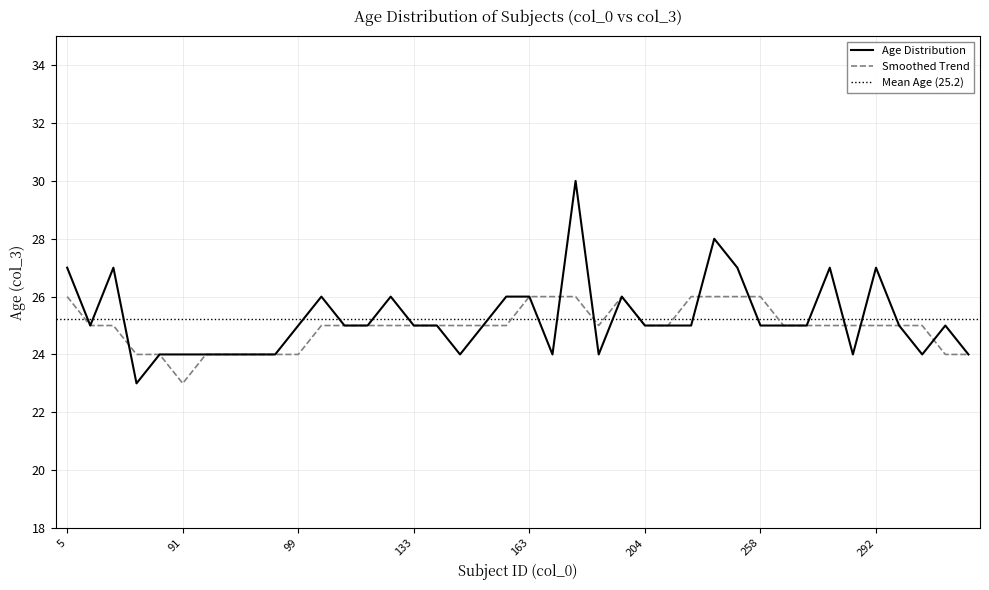

Count the number of values greater than 25.

12